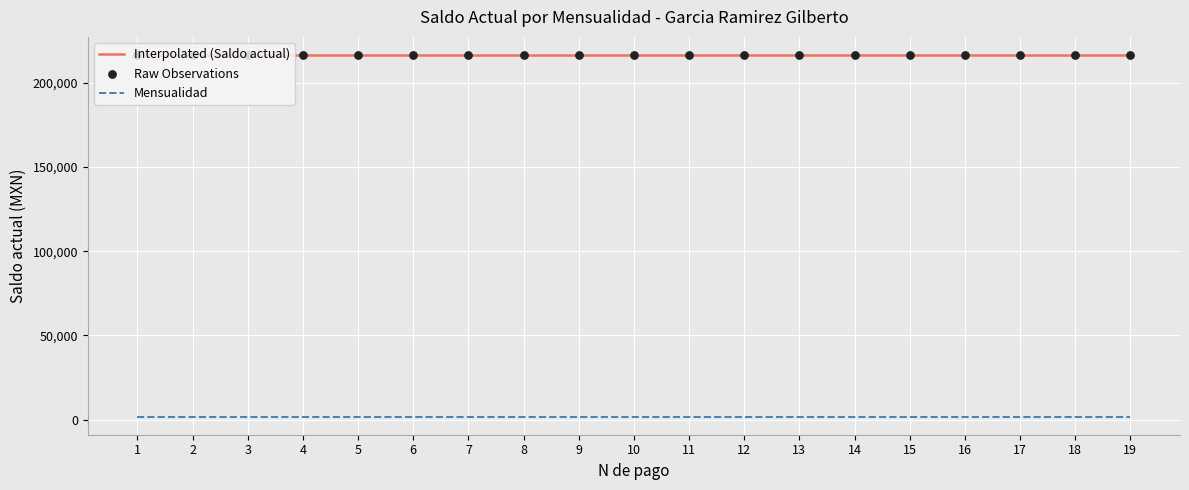

What is the total value across all series at 1?

218405